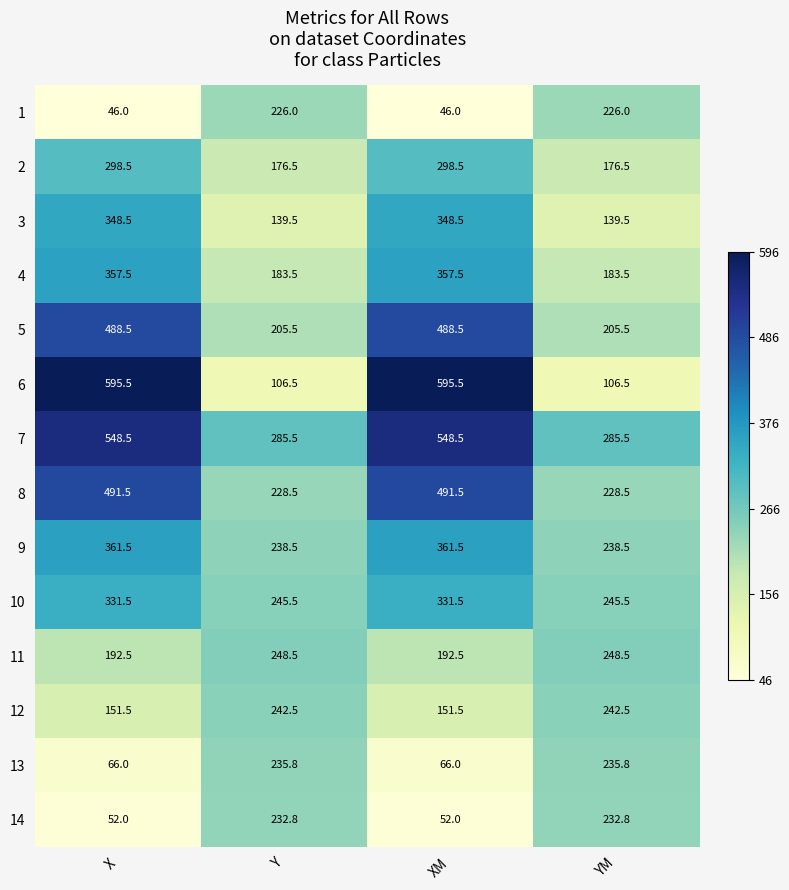

At which label does 3 first exceed 348?

X